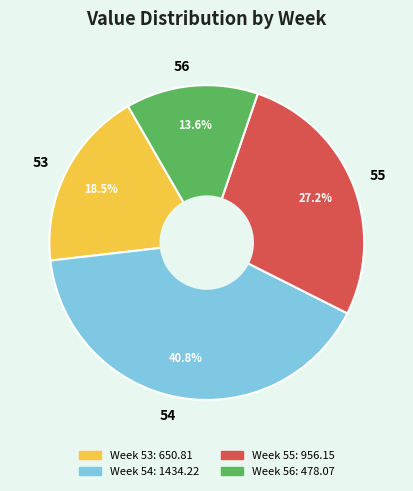

Between 56 and 55, which is larger?

55